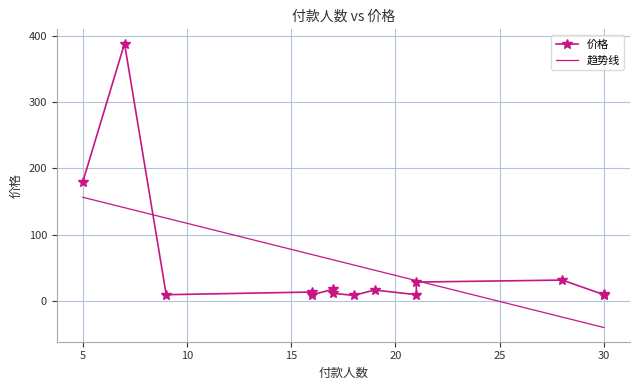

How many points are lower than both their immediate neighbors (excluding endpoints)?

5